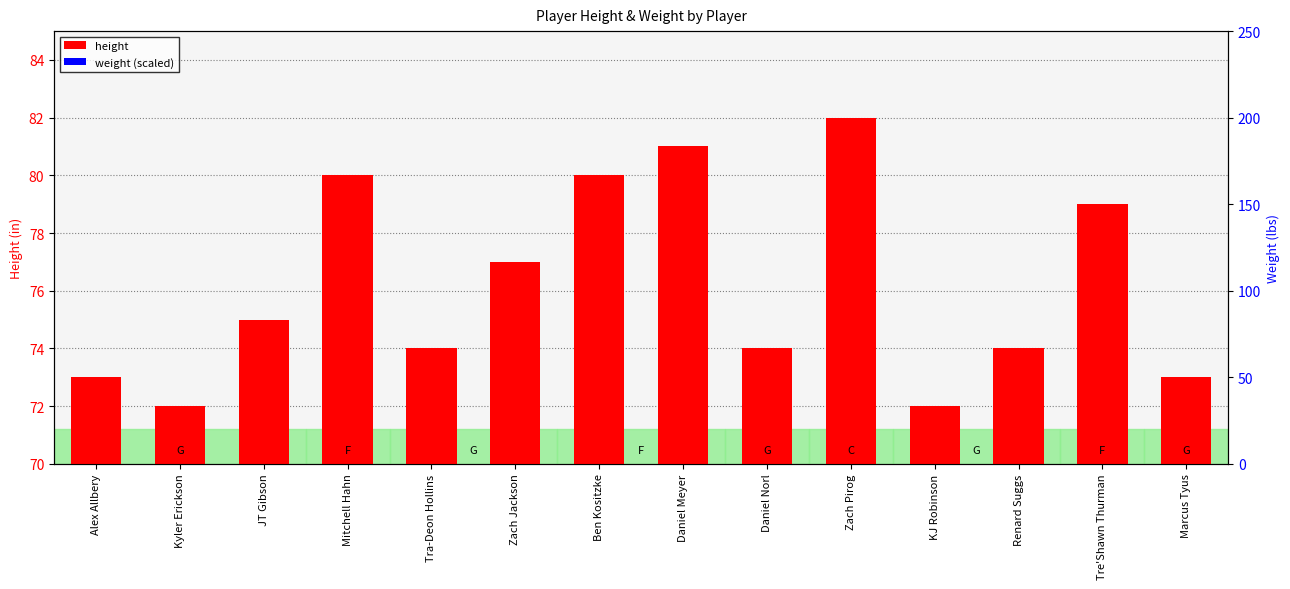

Reading left to right, list all the values displayed in this chart.

height: 73.0	72.0	75.0	80.0	74.0	77.0	80.0	81.0	74.0	82.0	72.0	74.0	79.0	73.0
weight: 0.9	0.8	0.9	1.0	0.9	0.9	1.1	1.1	0.9	1.0	0.9	1.1	1.1	0.9